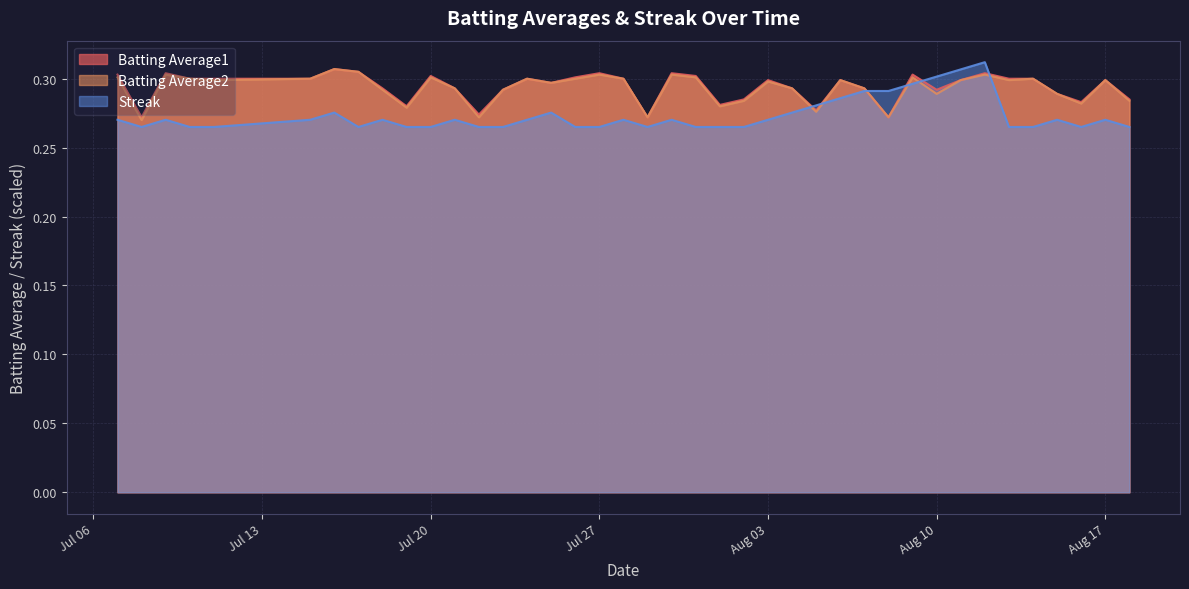

How many lines are shown in the chart?

3